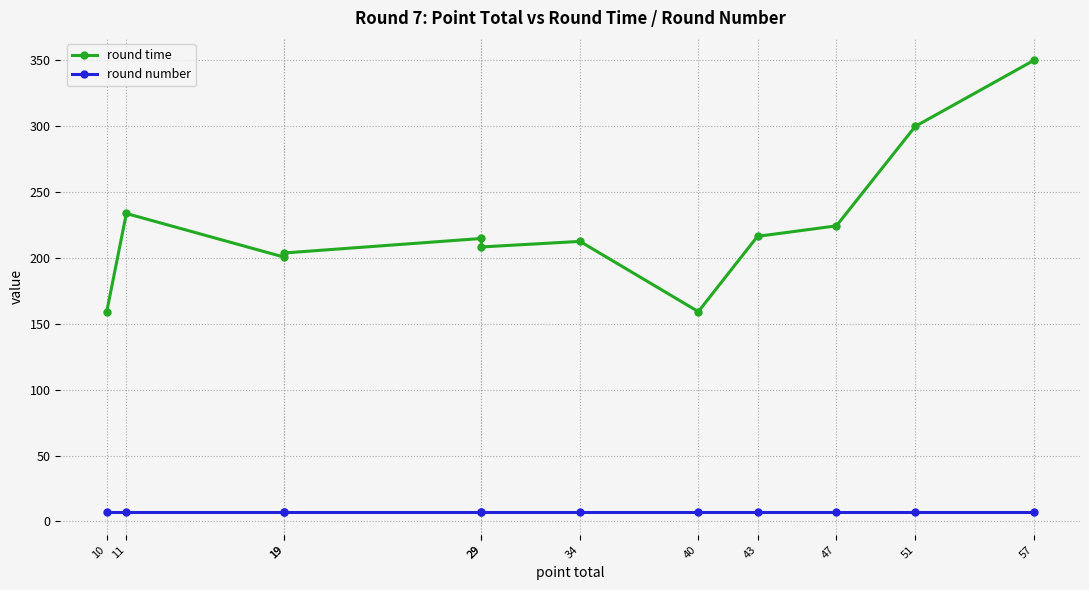

Reading right to left, list all the values displayed in this chart.

round time: 350.0	300.0	224.4	216.5	159.3	212.6	208.4	214.8	203.8	200.7	233.8	158.9
round number: 7.0	7.0	7.0	7.0	7.0	7.0	7.0	7.0	7.0	7.0	7.0	7.0